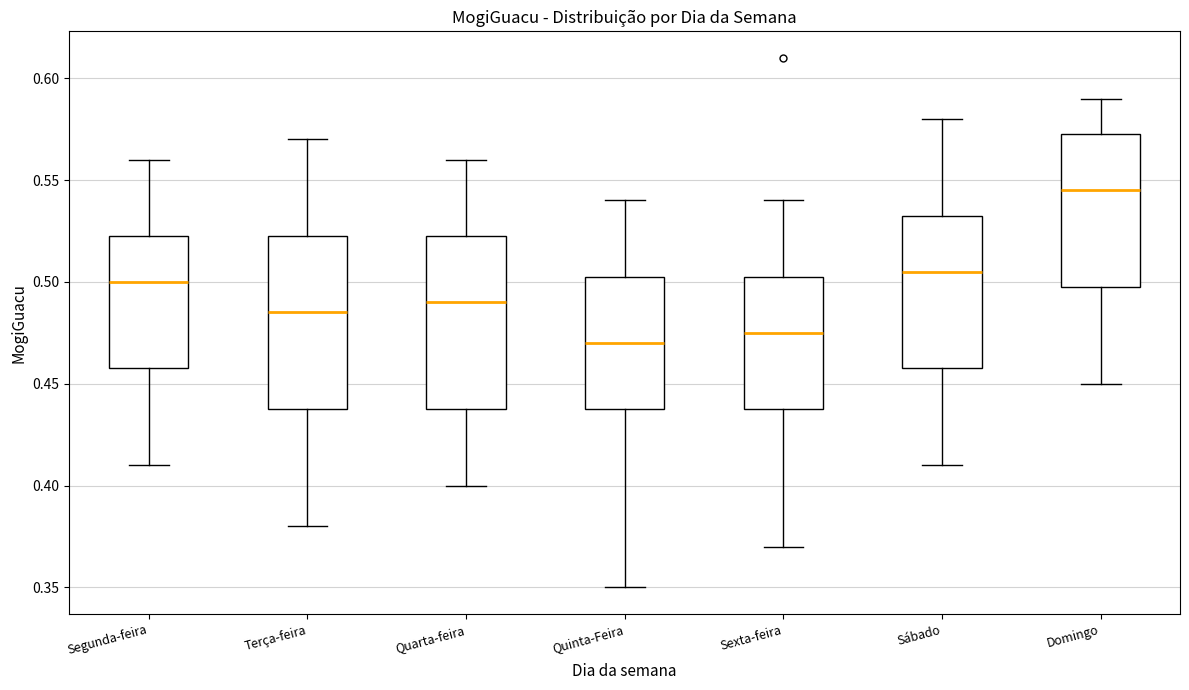

Reading left to right, read every box against the y-axis: the position of its median line, the range the box covers, and the ends of its whiskers. The values are not printed on the chart, so give them approximately, as read against the axis.

Segunda-feira: median 0.500, box 0.460 to 0.525, whiskers 0.410 to 0.560
Terça-feira: median 0.485, box 0.440 to 0.525, whiskers 0.380 to 0.570
Quarta-feira: median 0.490, box 0.440 to 0.525, whiskers 0.400 to 0.560
Quinta-Feira: median 0.470, box 0.440 to 0.505, whiskers 0.350 to 0.540
Sexta-feira: median 0.475, box 0.440 to 0.505, whiskers 0.370 to 0.540
Sábado: median 0.505, box 0.460 to 0.535, whiskers 0.410 to 0.580
Domingo: median 0.545, box 0.500 to 0.575, whiskers 0.450 to 0.590